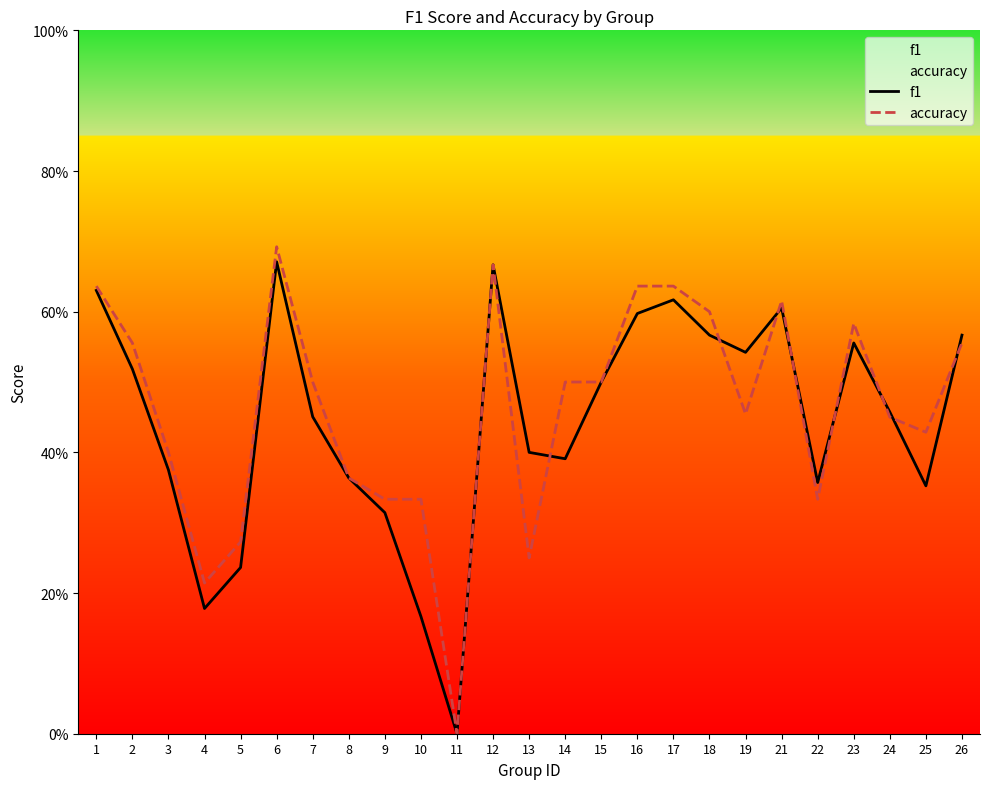

Which series has the widest spread of values?

accuracy